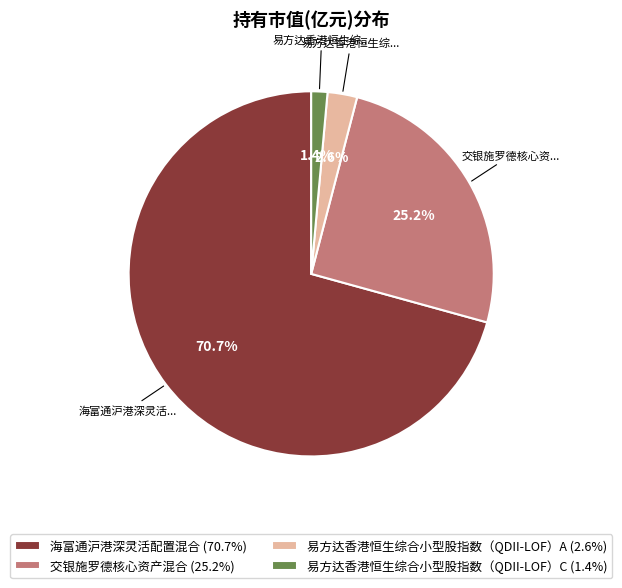

What percentage is the 交银施罗德核心资产混合 slice, to the nearest percent?

25%